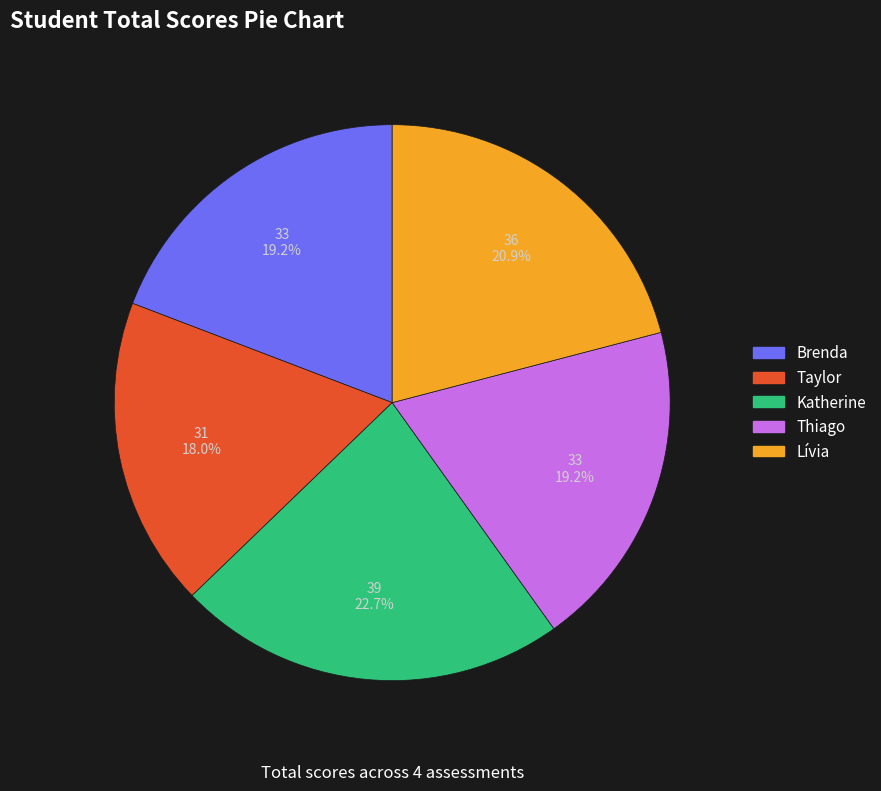

Approximately how many times larger is the value at Brenda compared to Taylor?

1.1